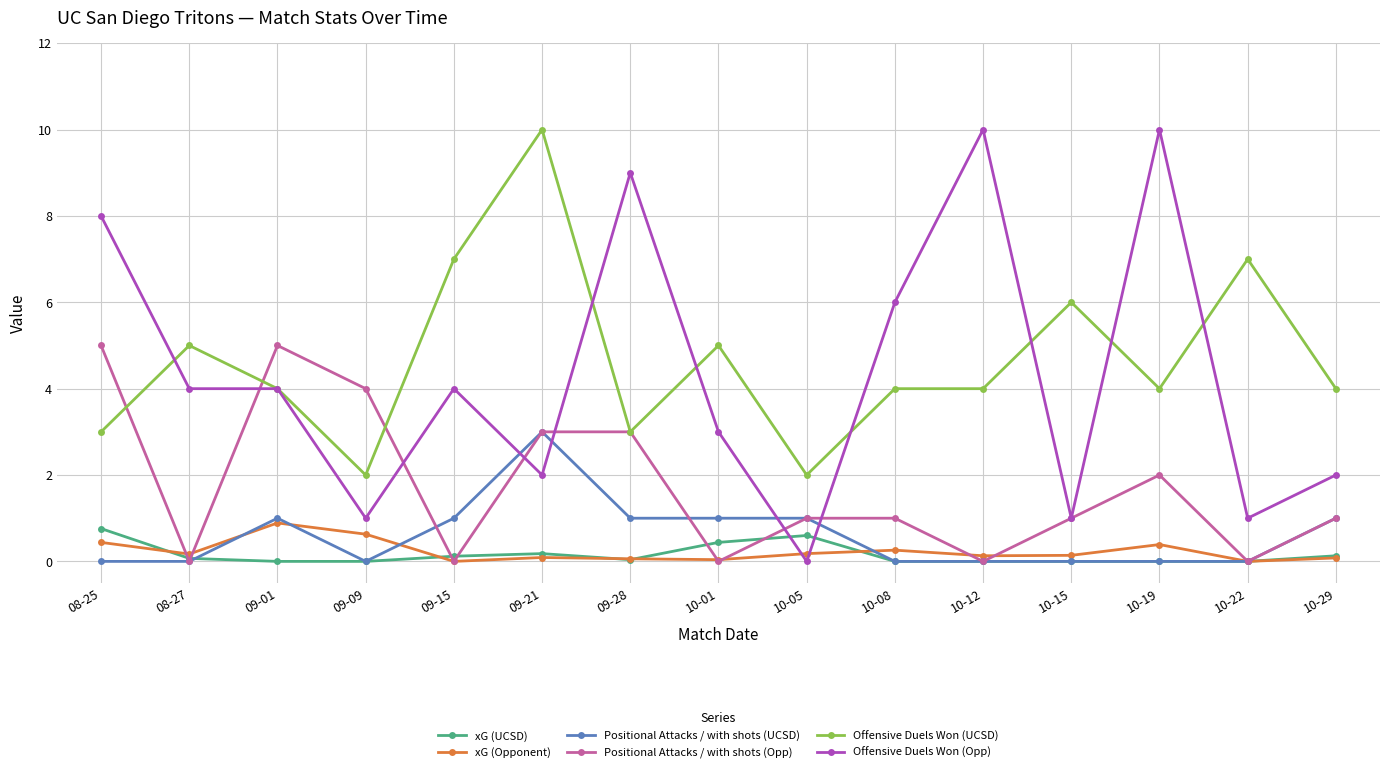

What is the sum of the Offensive Duels Won (UCSD) values at 10-08 and 08-27?

9.0